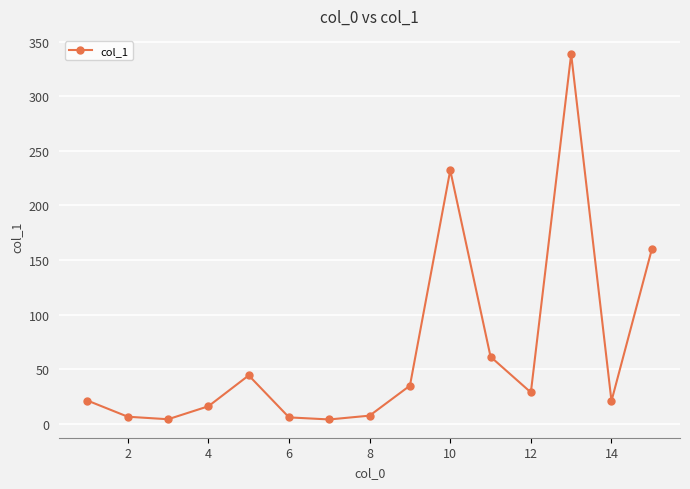

True or false: the data has more than 2 interior local peaks.

True